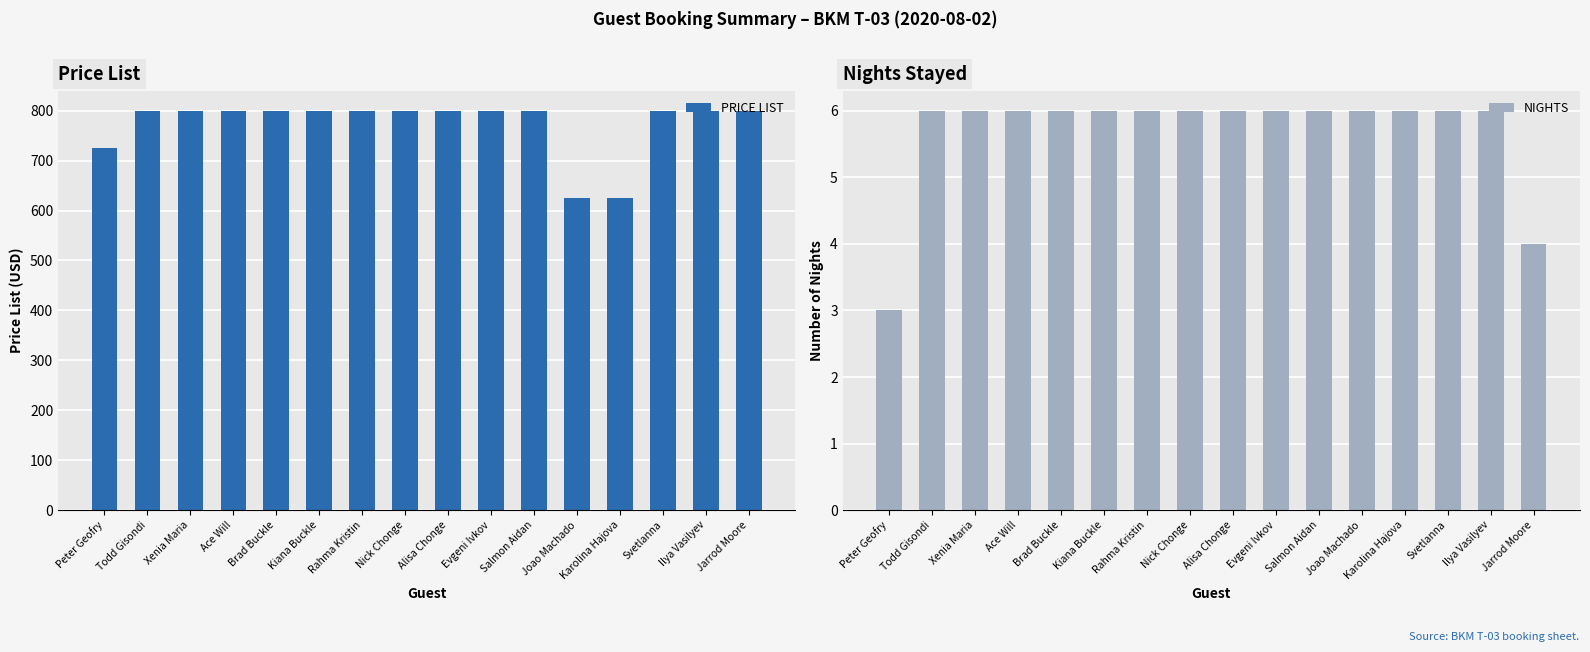

What is the total value across all series at Peter Geofry?

728